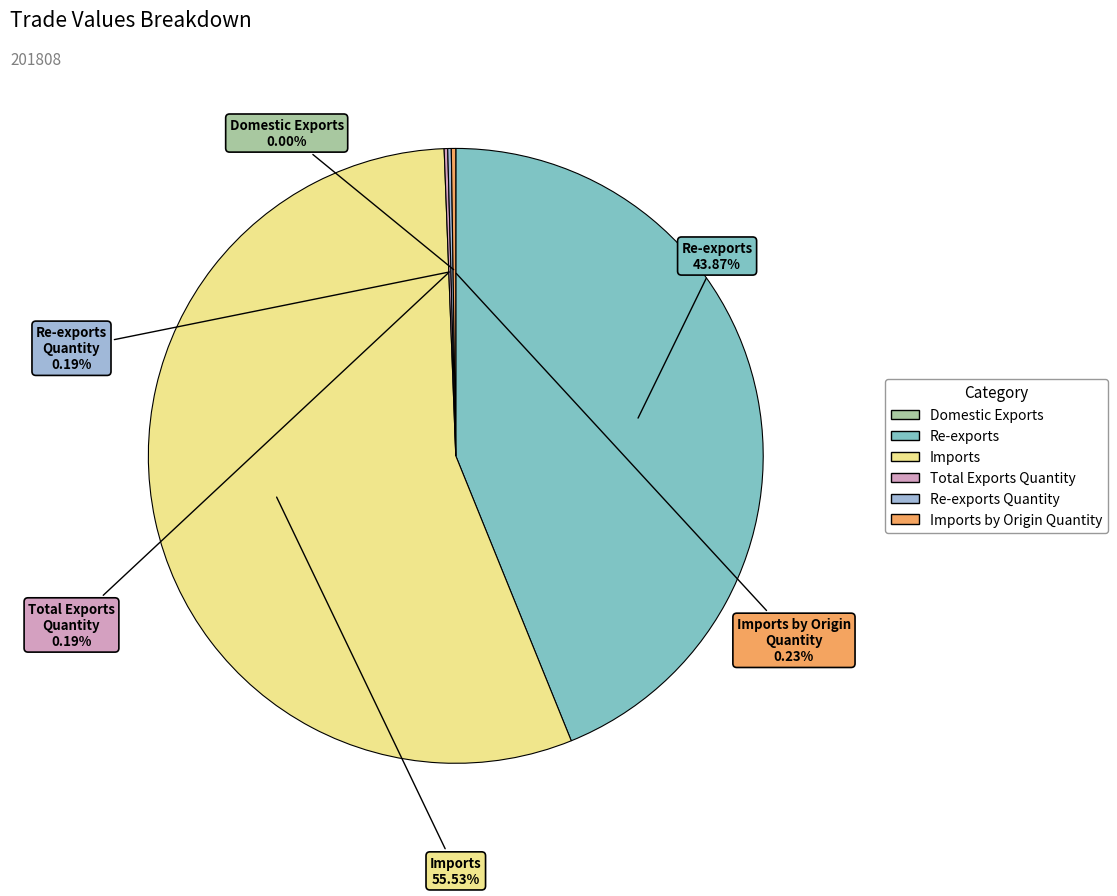

Is there a majority slice in this chart?

Yes